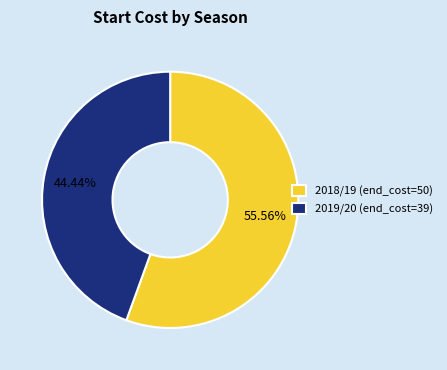

What percentage do 2019/20 (end_cost=39) and 2018/19 (end_cost=50) together represent?

100.0%